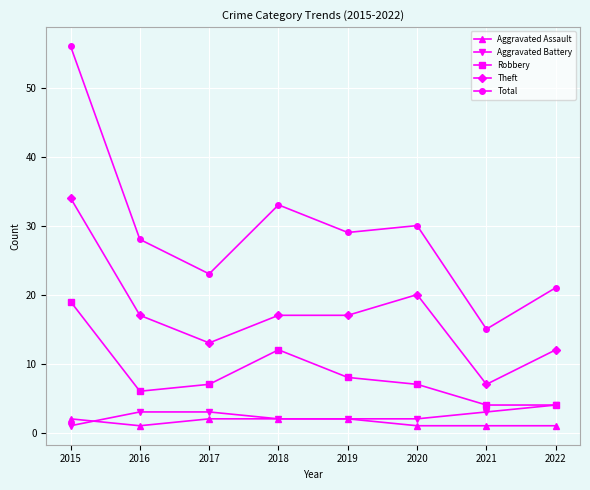

How many values in the Total series are below 29?

4